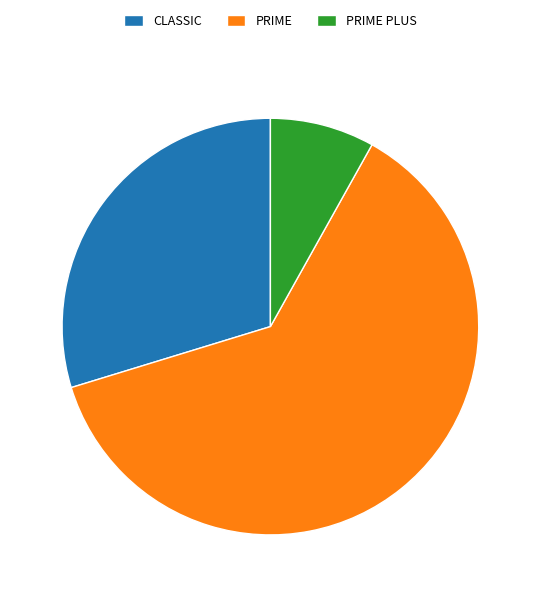

Combined, do PRIME PLUS and PRIME account for over 50%?

Yes